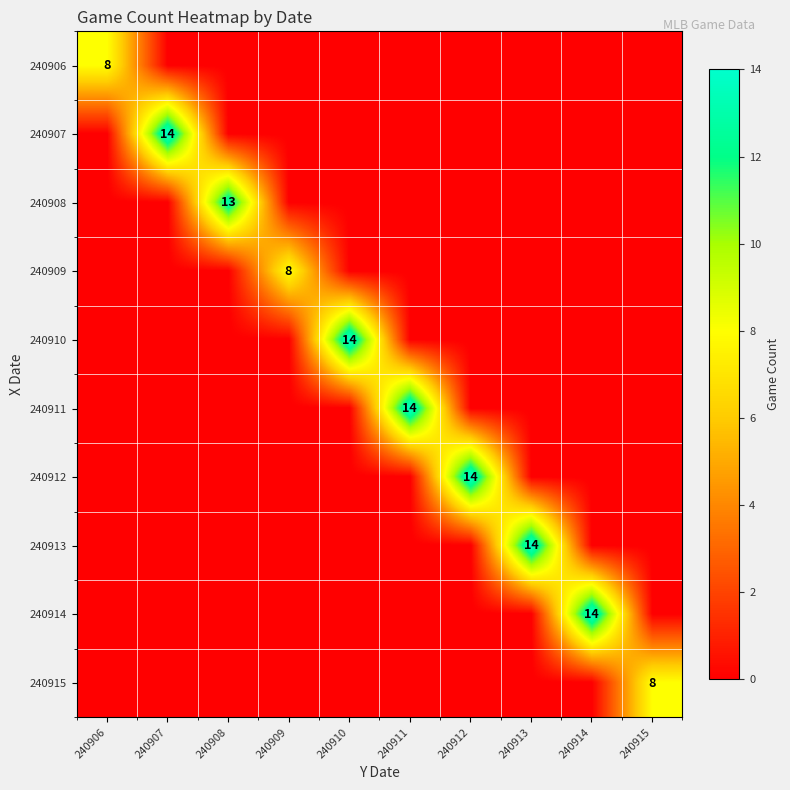

The 240909 series shows 8 at 240909. True or false?

True